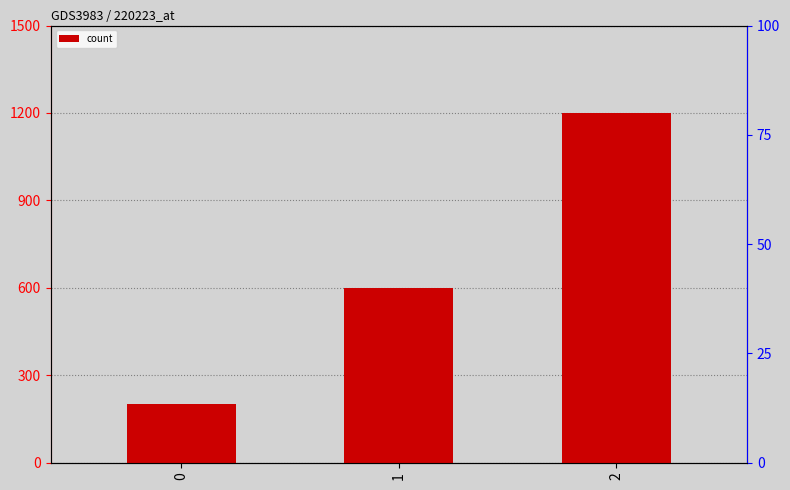

Does the chart contain stacked bars?

No